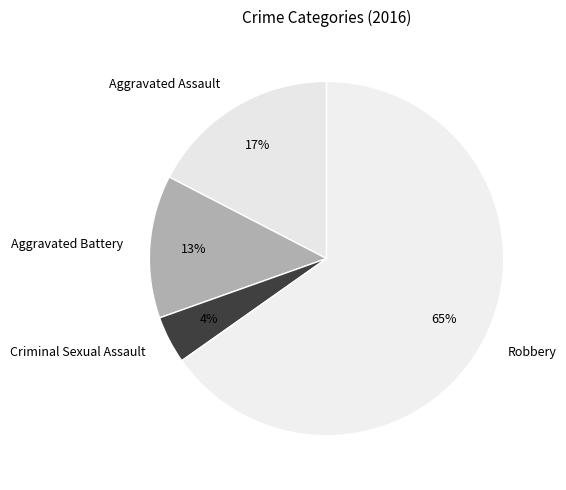

To the nearest percent, what is the combined percentage of Criminal Sexual Assault and Robbery?

70%